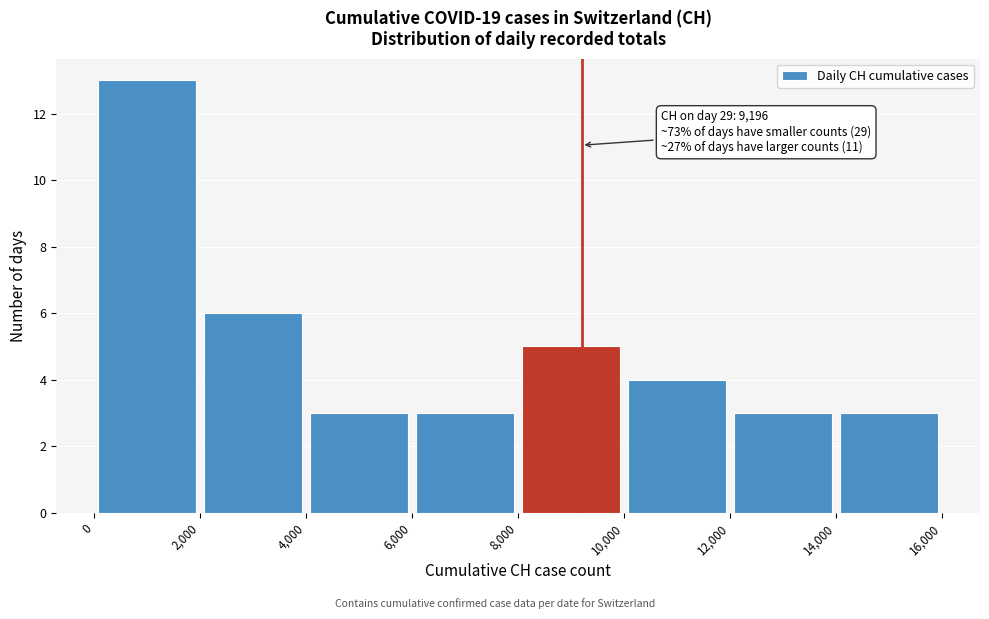

Which range on the x-axis has the tallest bar?

0 to 2,000